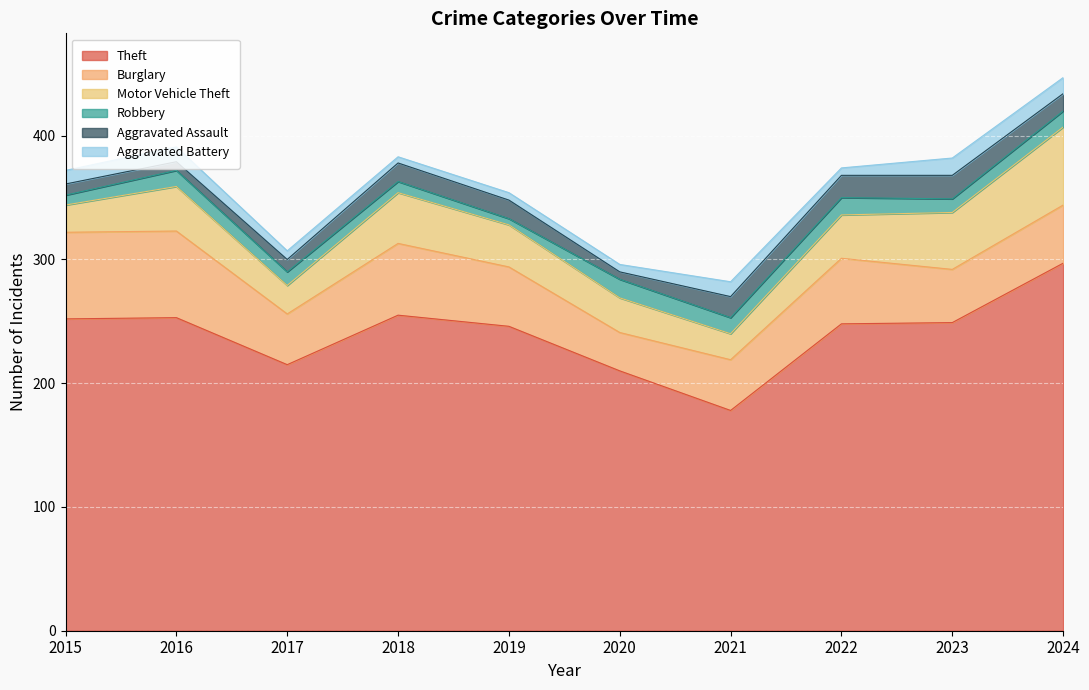

Does the chart display data point markers on the line(s)?

No